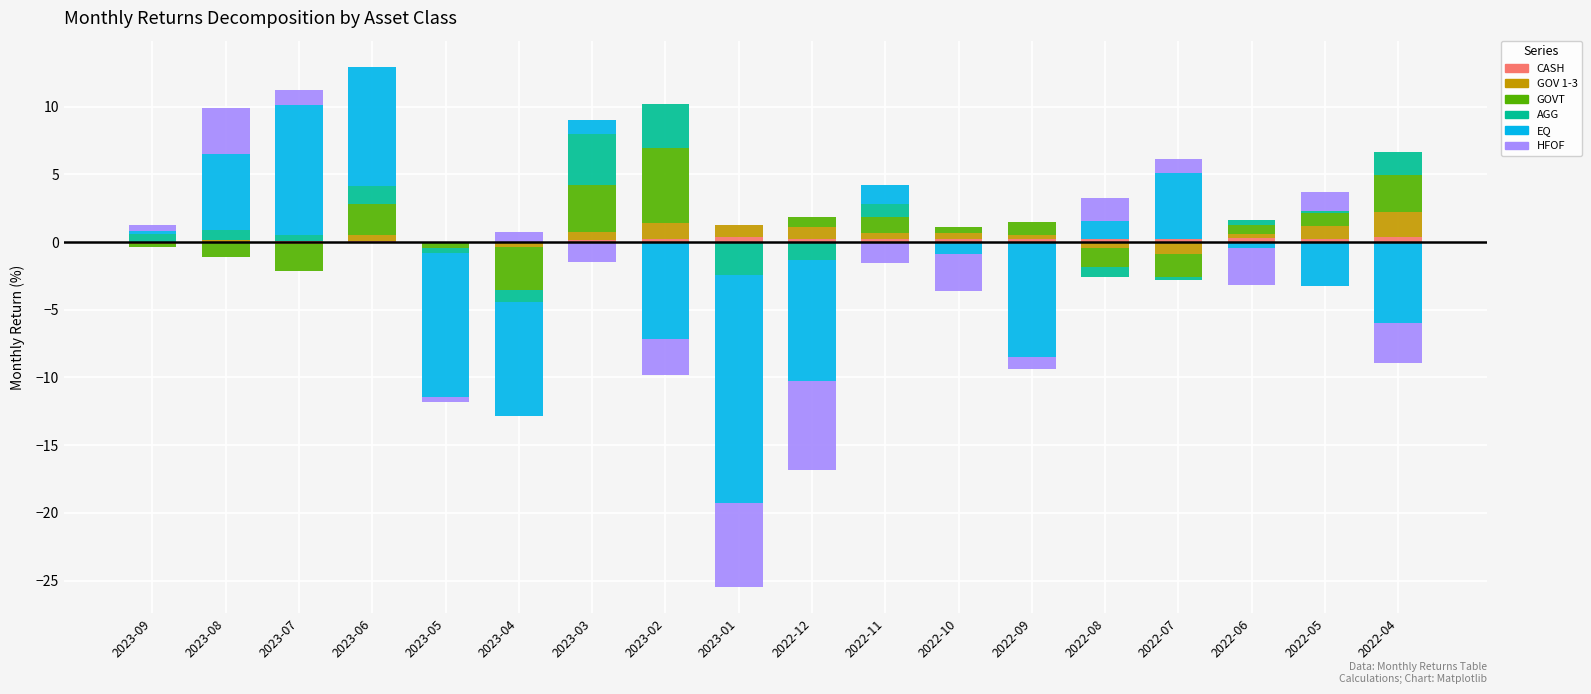

What position from the left is 2023-03?

7